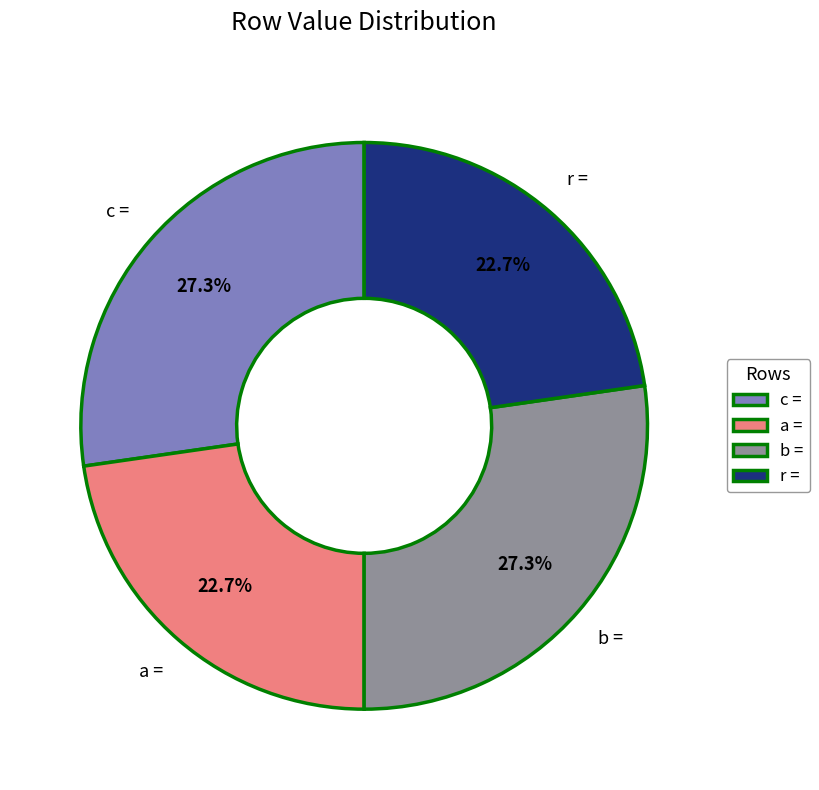

Does c = represent more than half of the total?

No